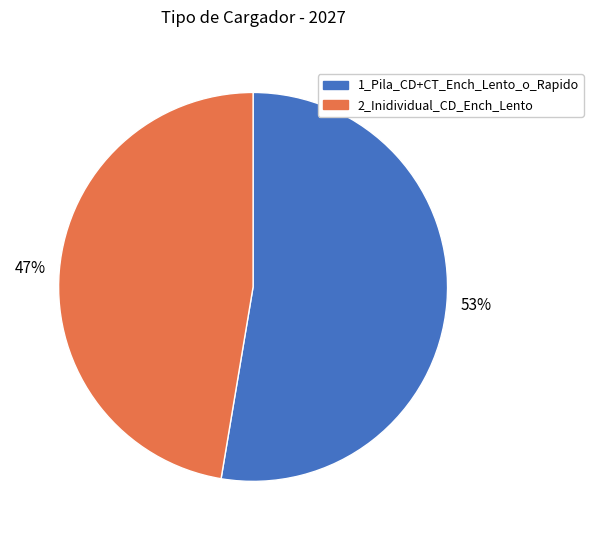

What is the smallest slice in the pie chart?

2_Inidividual_CD_Ench_Lento